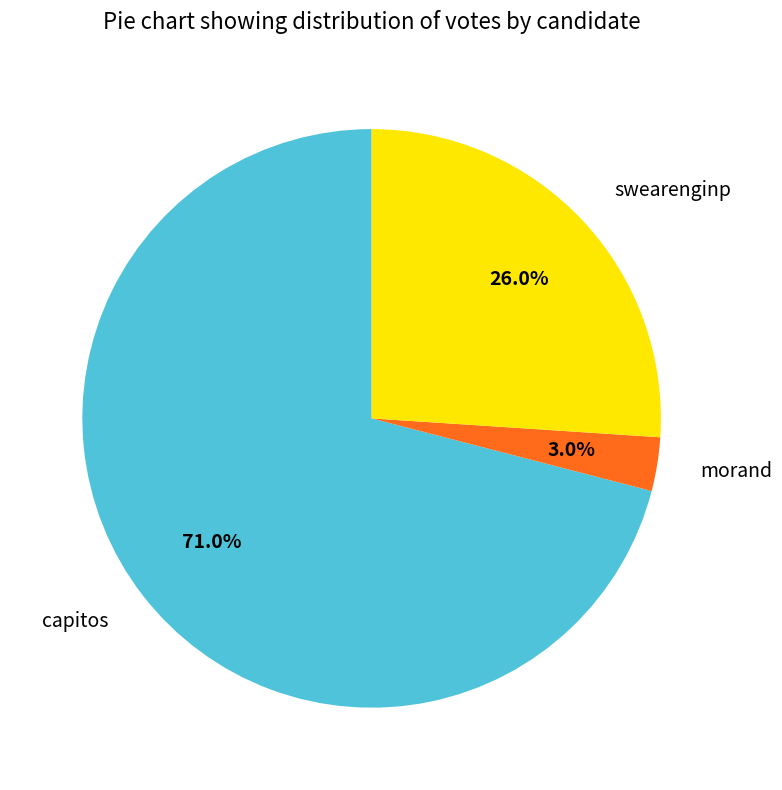

To the nearest percent, what is the combined percentage of capitos and swearenginp?

97%